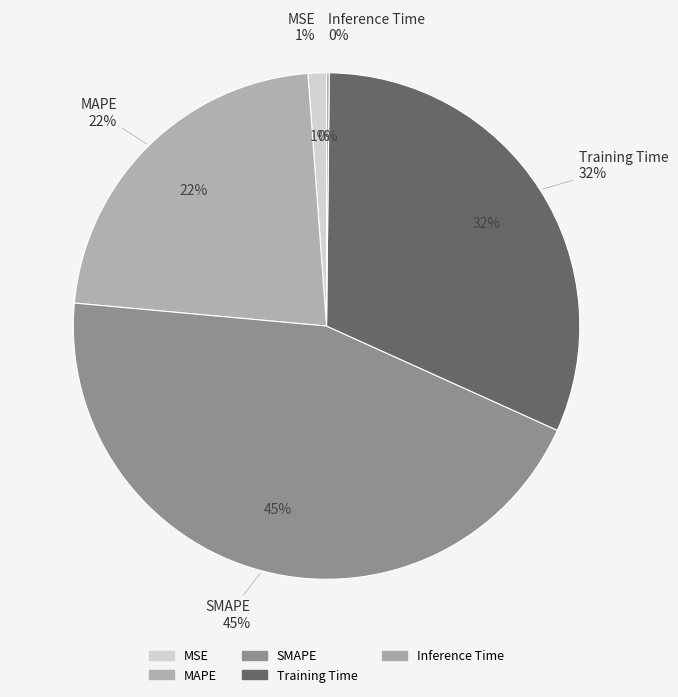

The SMAPE slice represents 31% of the pie. True or false?

False